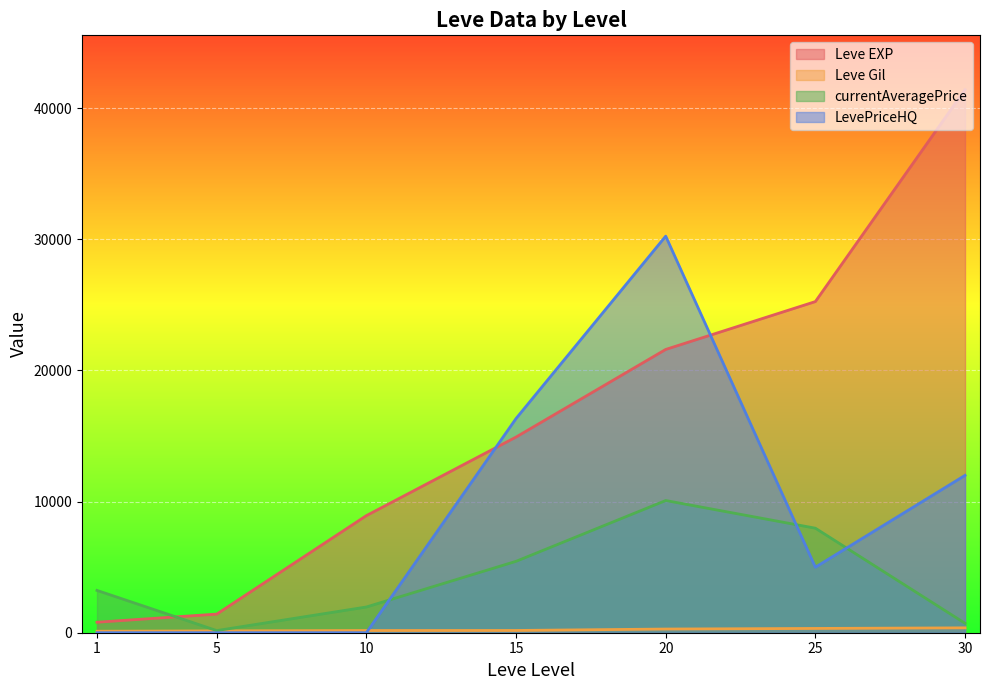

Rank the series by their average value, from lowest to highest.

Leve Gil, currentAveragePrice, LevePriceHQ, Leve EXP